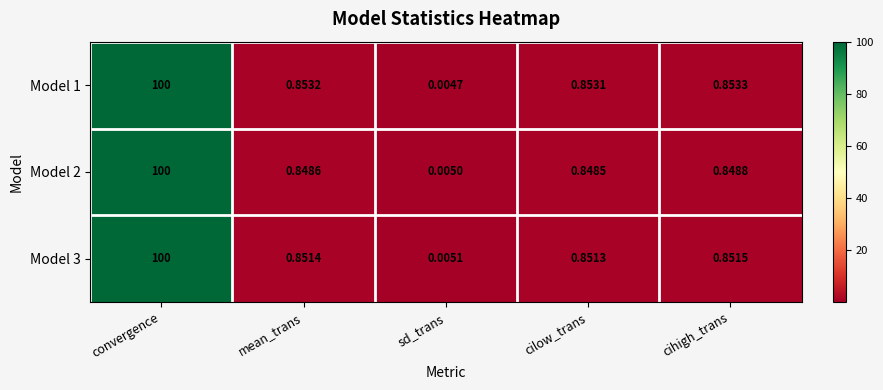

Is the value of Model 3 at convergence greater than the value of Model 2 at cihigh_trans?

Yes